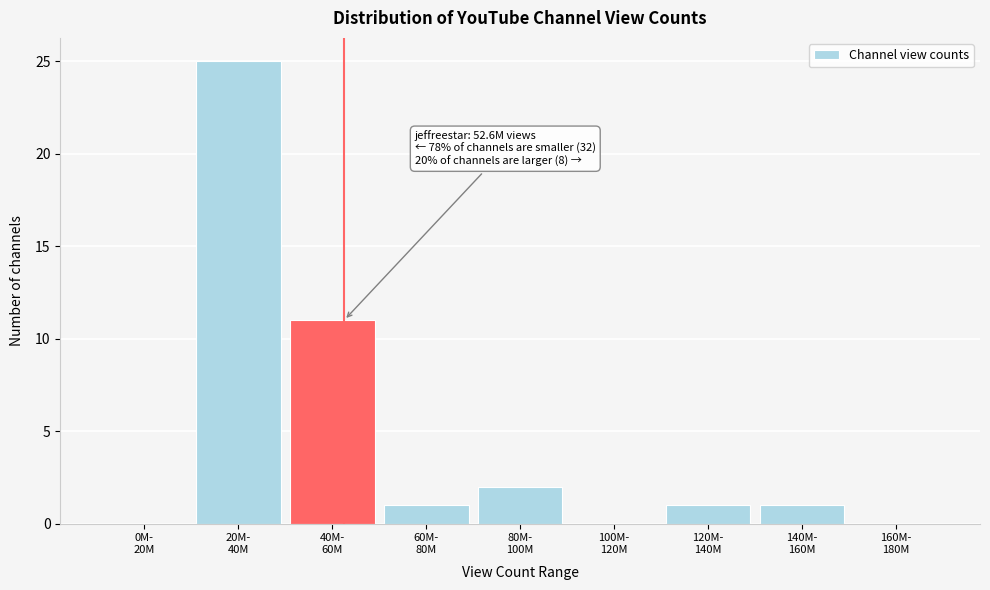

What is the greatest value displayed?

25